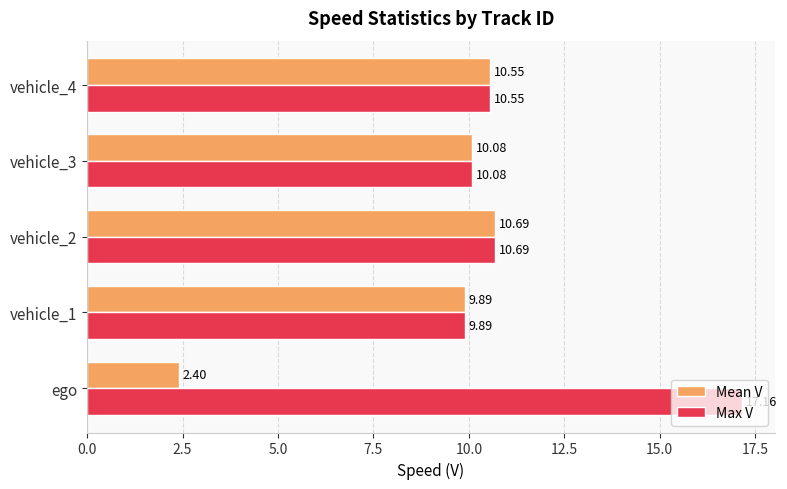

What is the average value of the Mean V series?

8.7